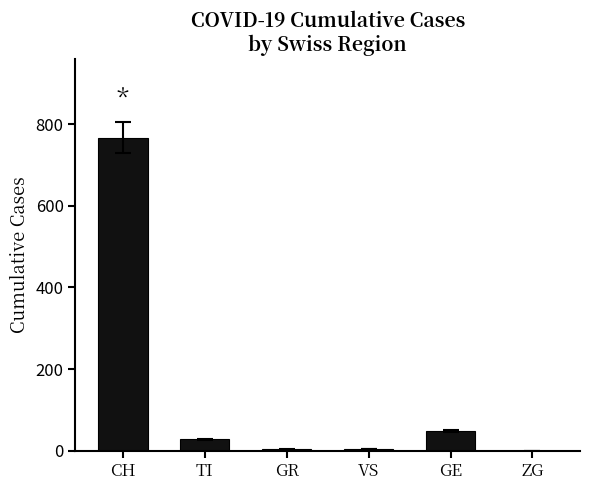

Between ZG and TI, which is larger?

TI